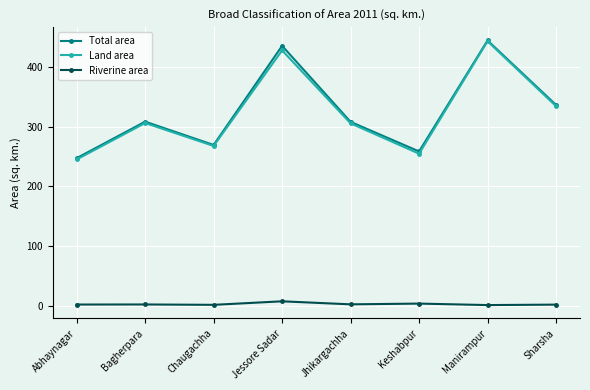

In Riverine area, how many points are lower than both neighbors (excluding endpoints)?

3